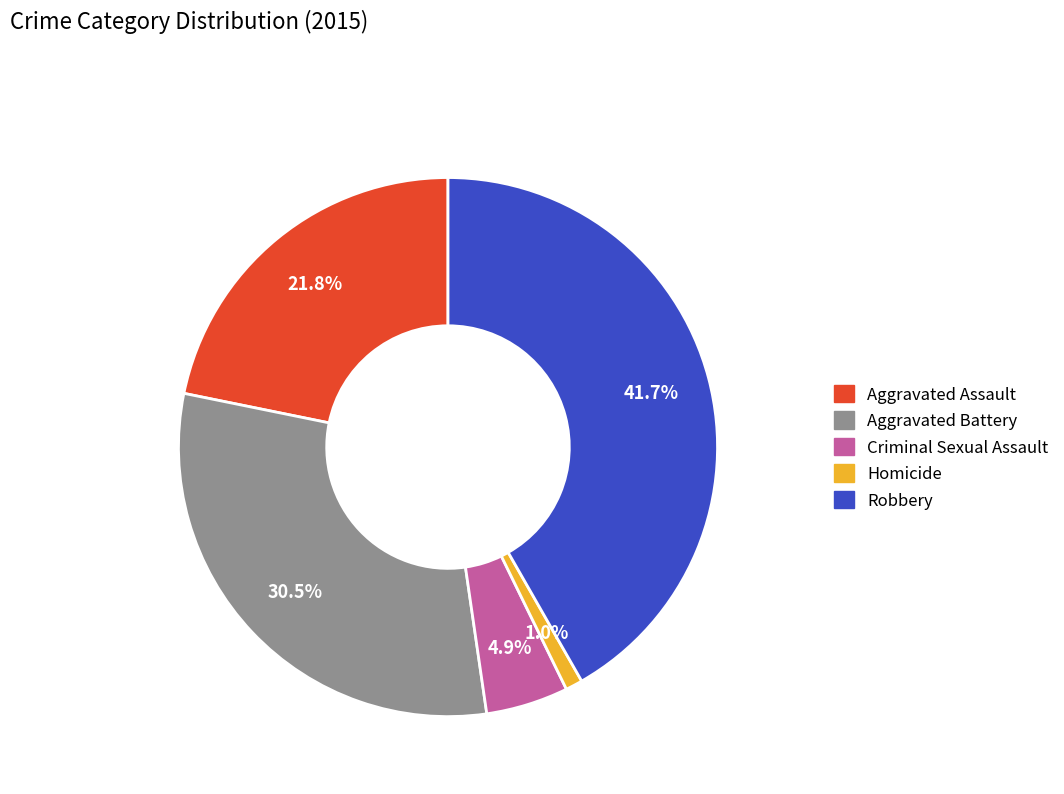

Rank the categories by value from highest to lowest.

Robbery, Aggravated Battery, Aggravated Assault, Criminal Sexual Assault, Homicide